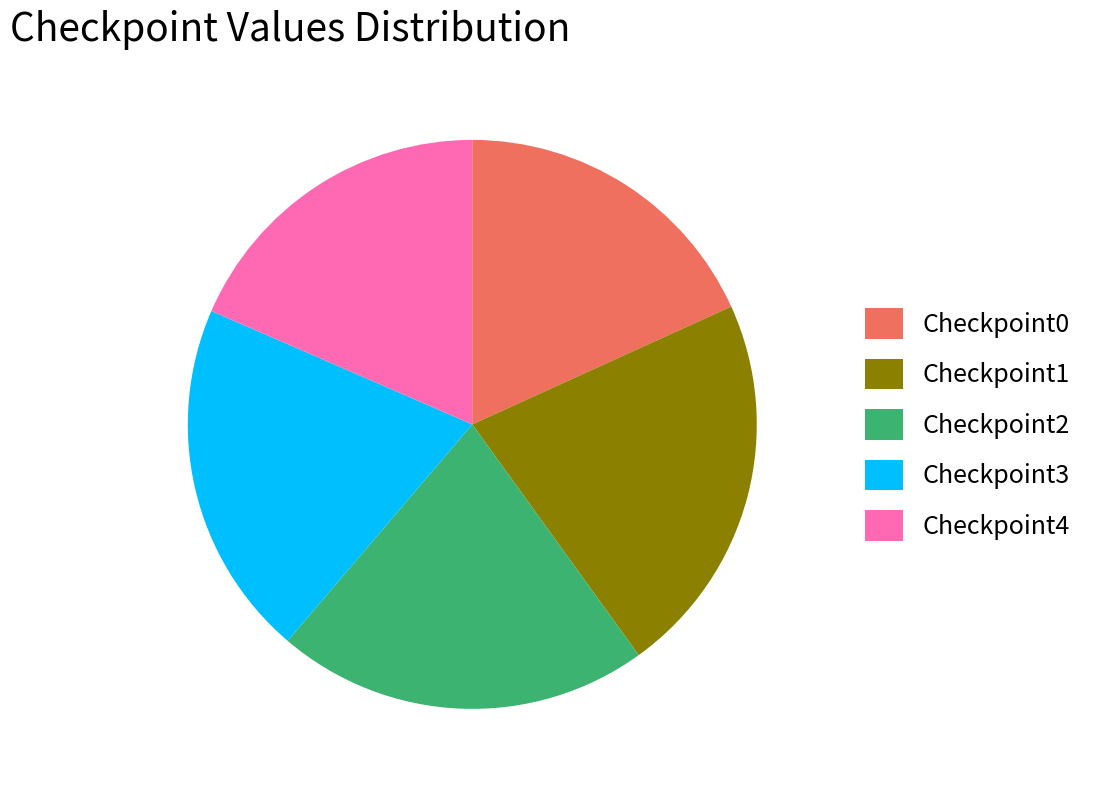

Which category has the biggest portion of the pie?

Checkpoint1